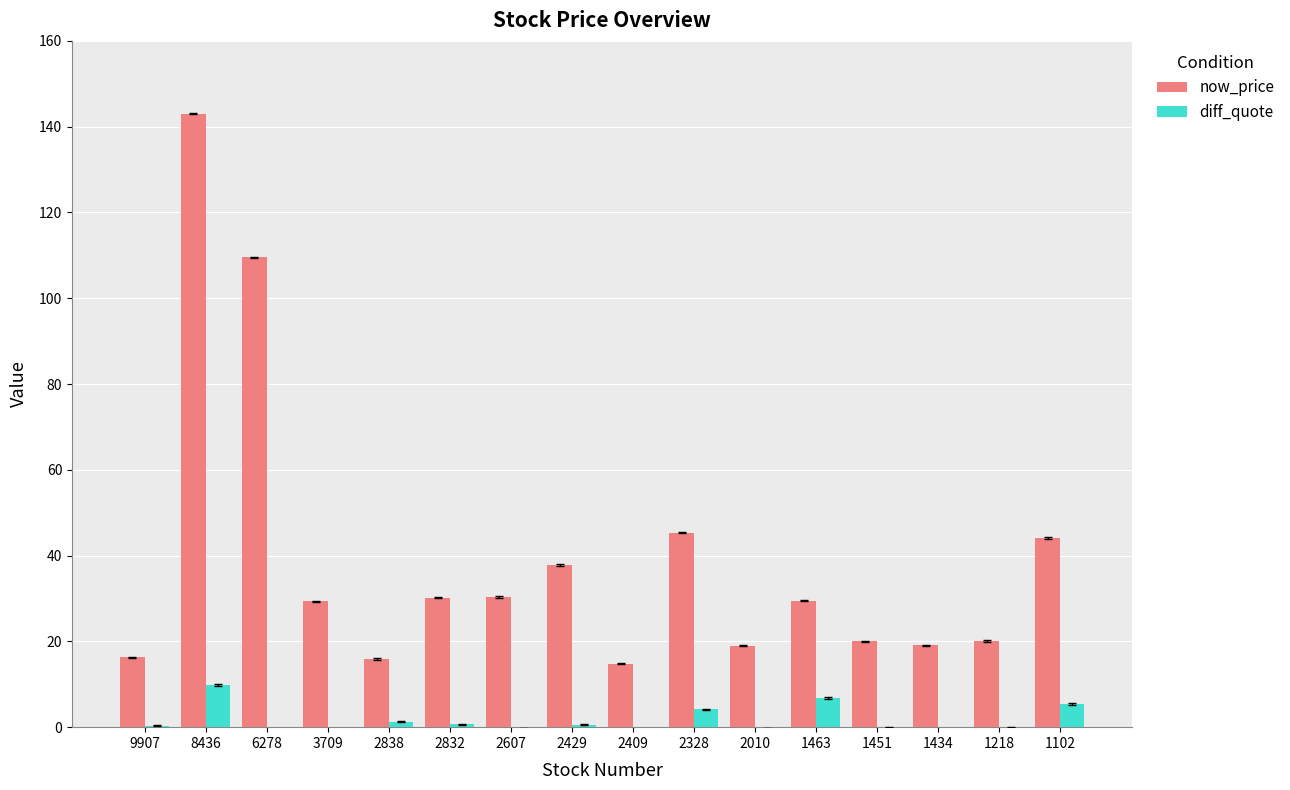

Read the now_price value at 1434.

19.1